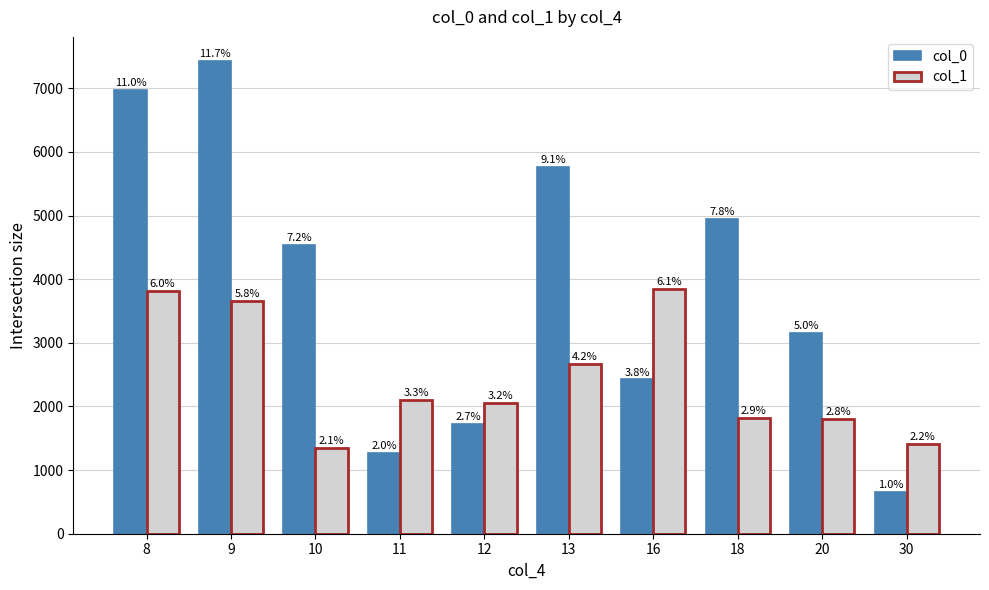

What is the spread (max minus min) of values at 8?

3160.4